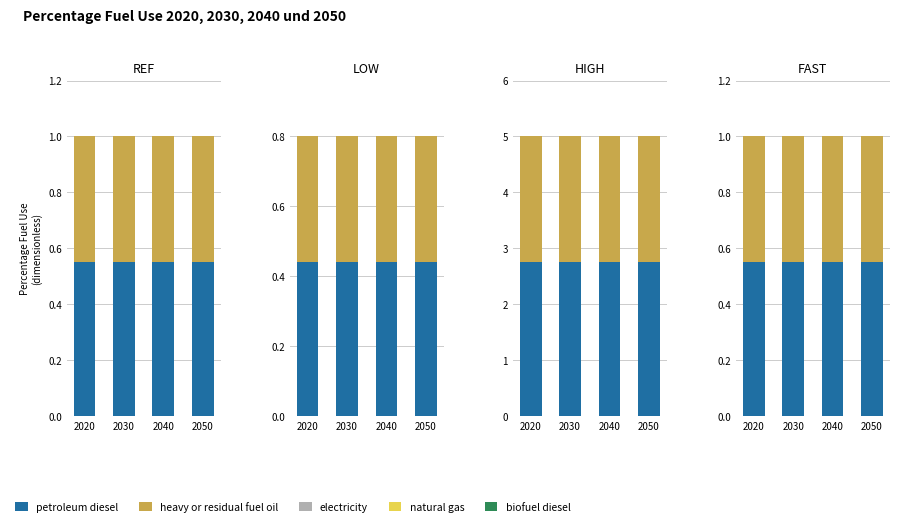

Is it true that natural gas equals 0.0 at 2030?

True